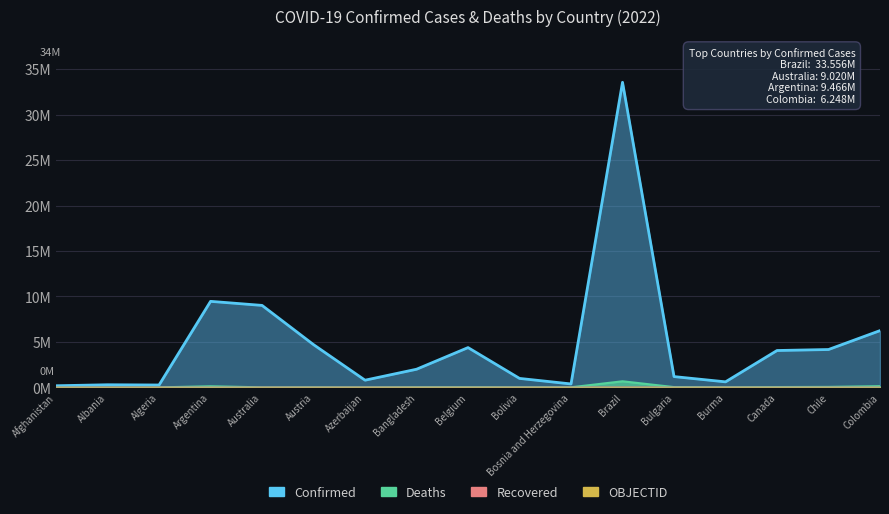

Which category has the lowest value in the OBJECTID series?

Afghanistan